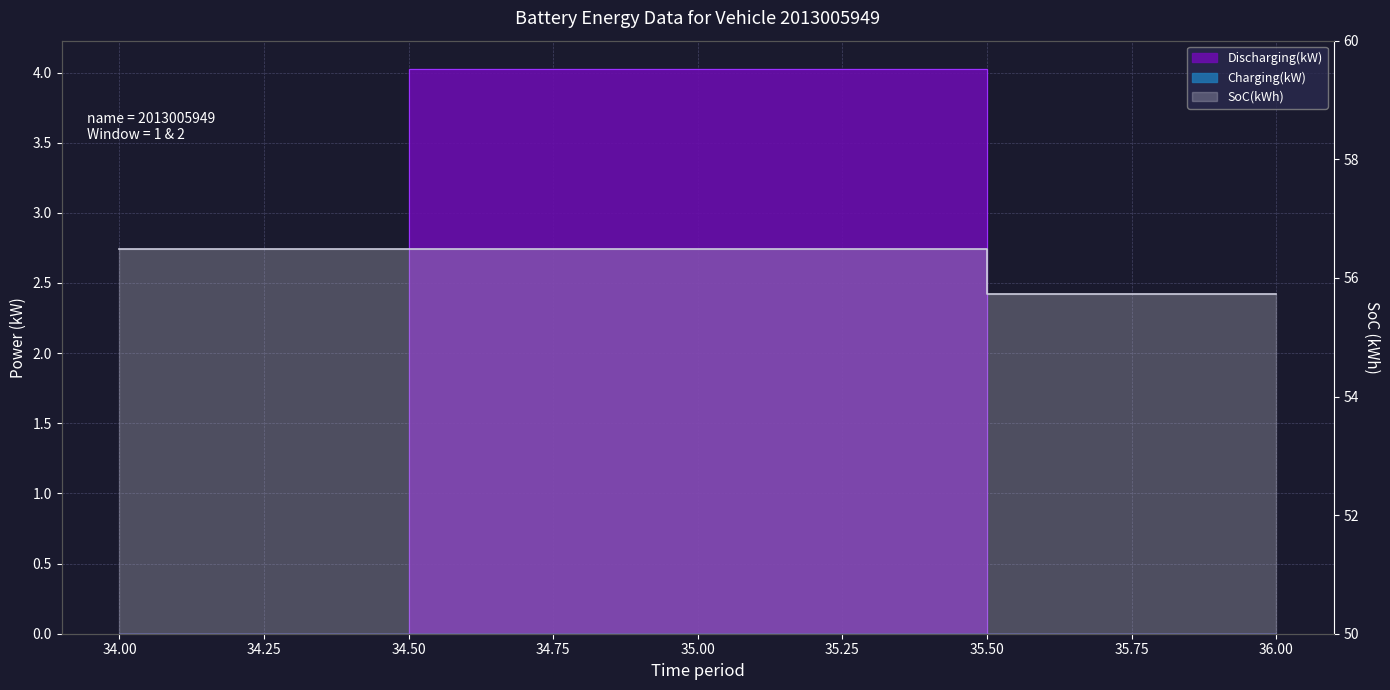

What is the total value across all series at 34?

56.5